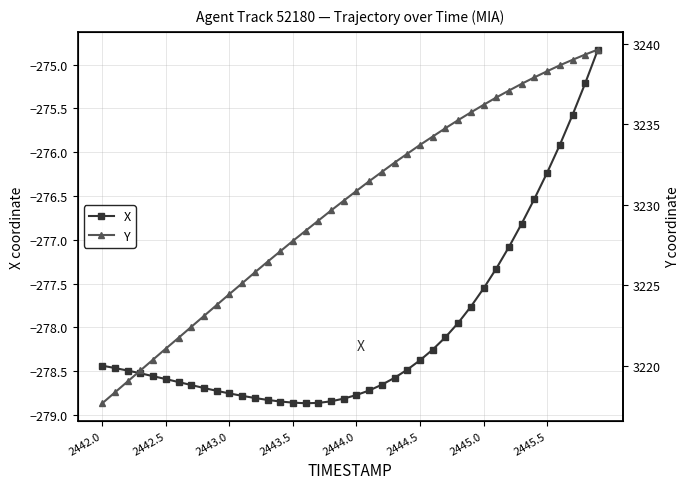

The X series shows -460.5 at 2442.5. True or false?

False